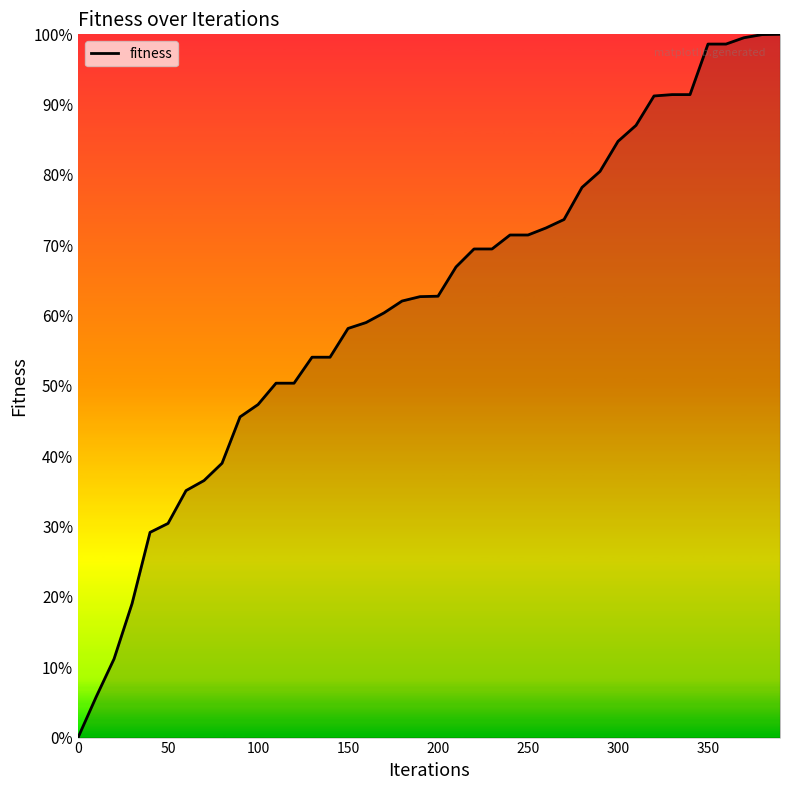

Does the chart display data point markers on the line(s)?

No